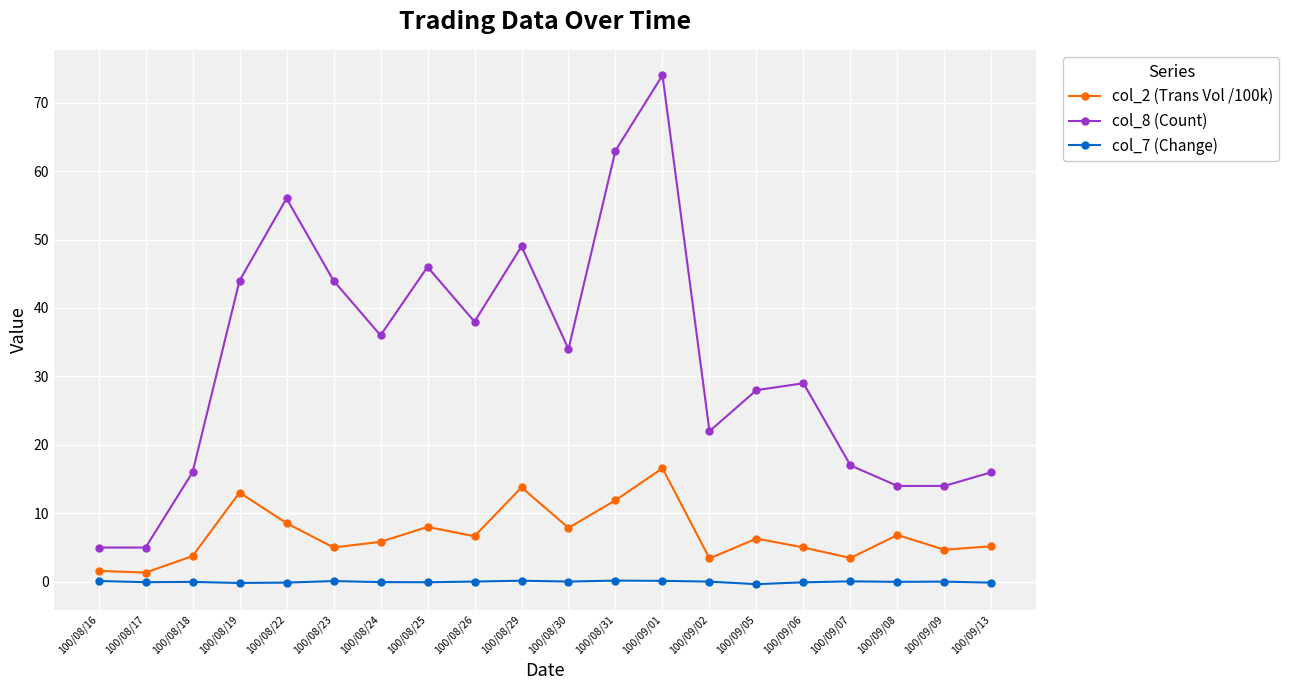

What is the average value of the col_8 (Count) series?

32.5